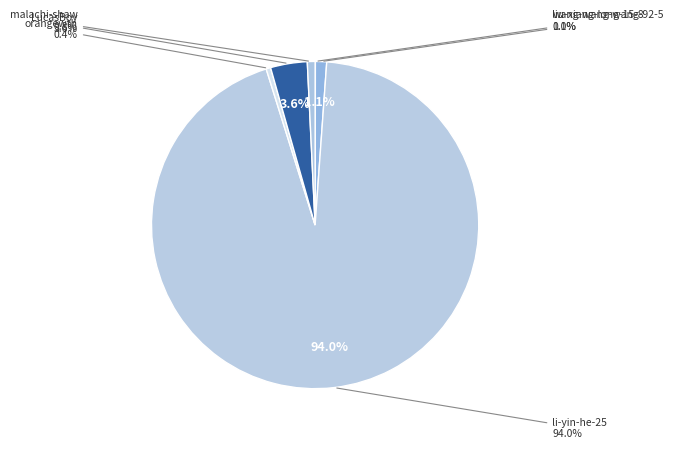

Is there any slice that represents more than half of the pie?

Yes